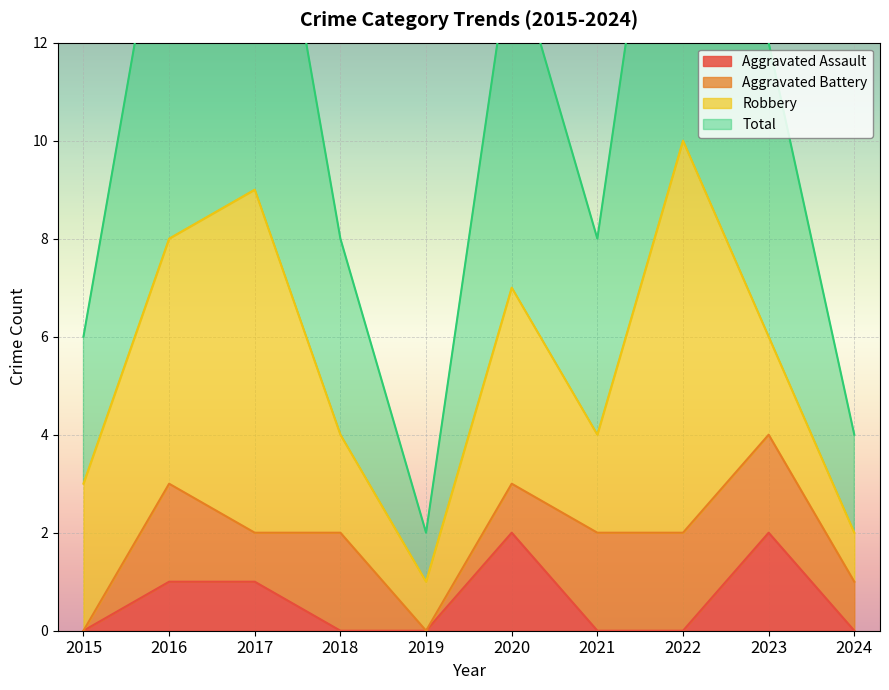

Which category has the lowest value in the Aggravated Assault series?

2015